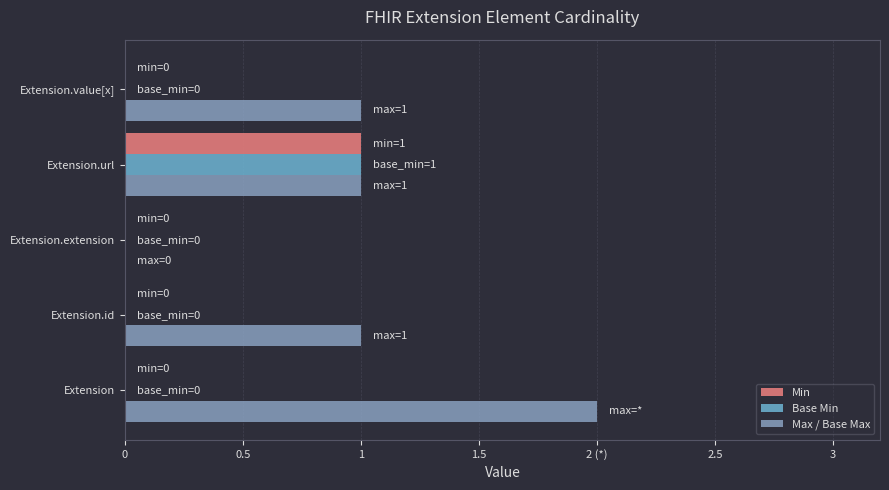

Reading left to right, what are all the values shown in this chart?

Min: 0	0	0	1	0
Base Min: 0	0	0	1	0
Max / Base Max: 2	1	0	1	1